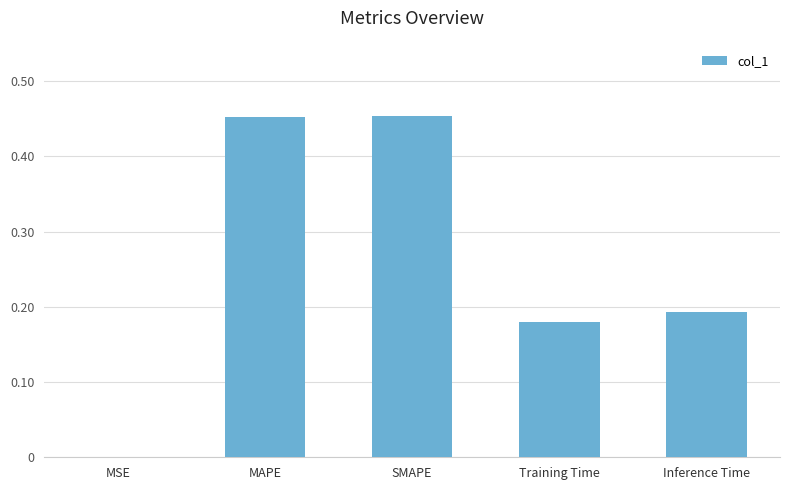

What is the sum of all values?

1.3